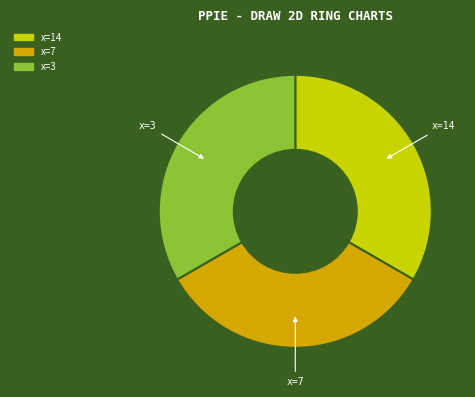

Does any single category account for the majority?

No